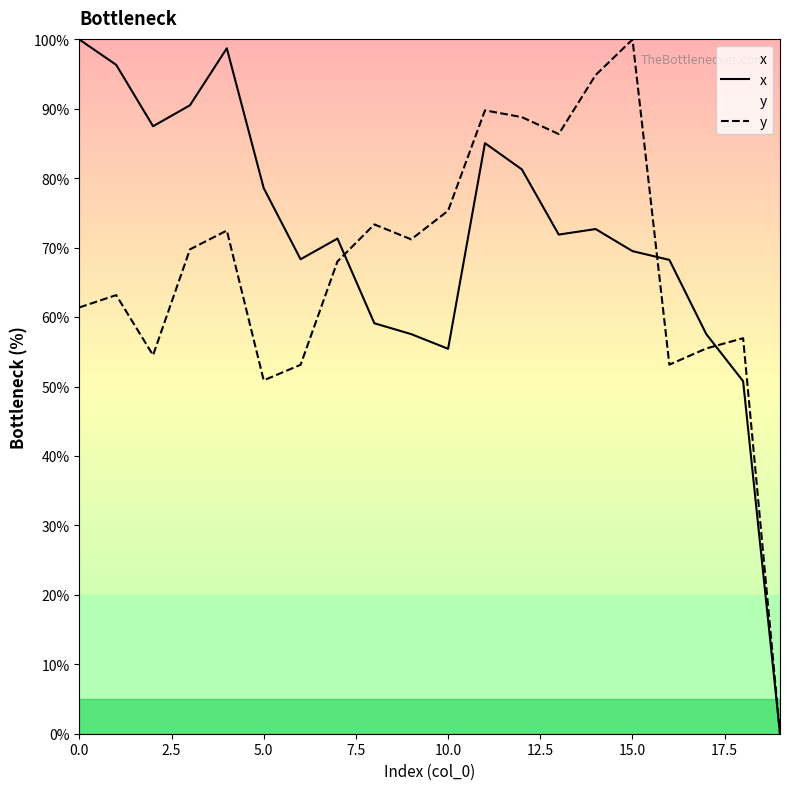

Is it true that y equals 131.6 at 10.0?

False